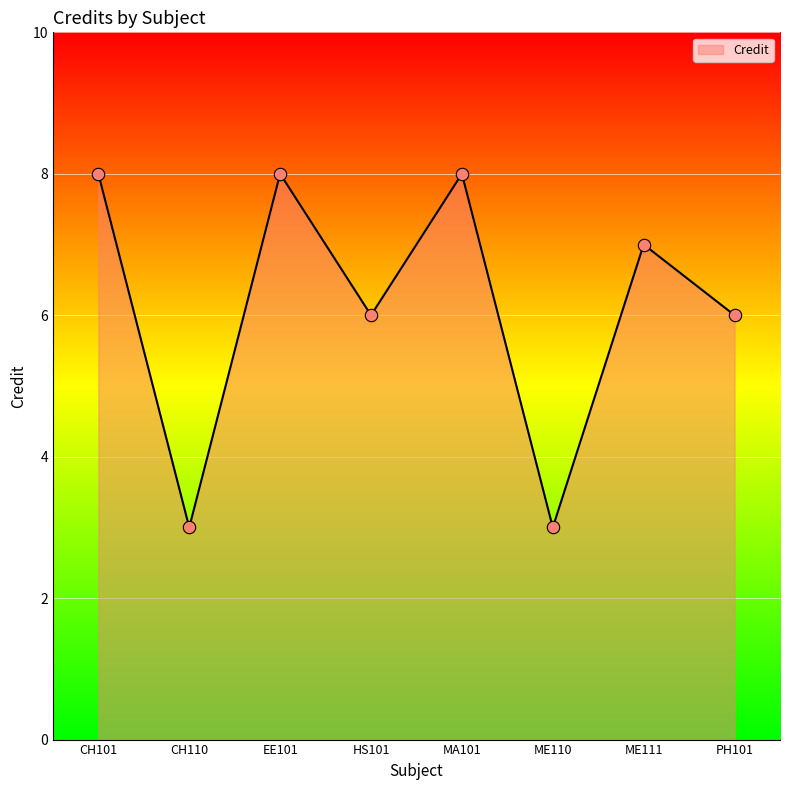

Between PH101 and MA101, which is larger?

MA101